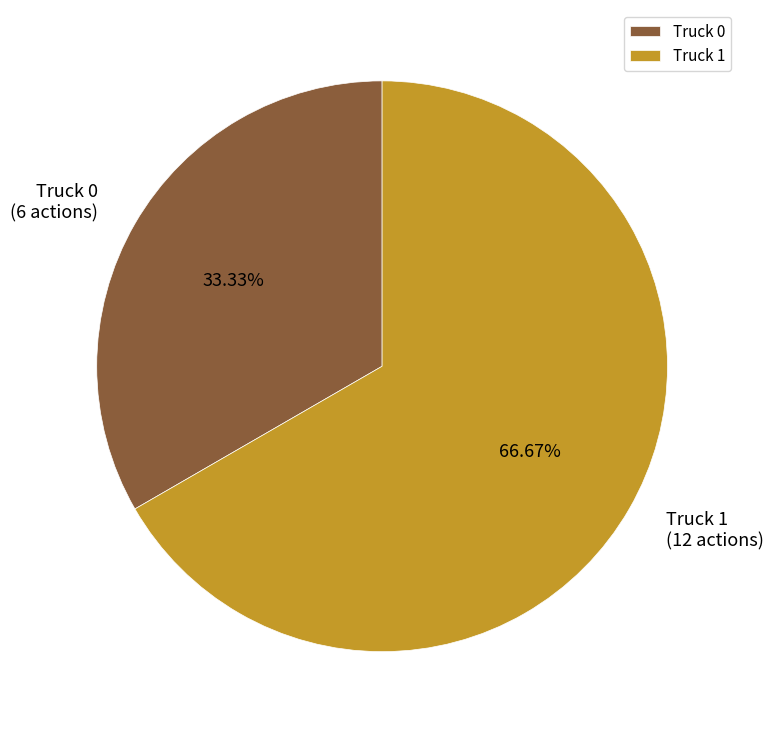

Does Truck 0 account for over 50% of the chart?

No